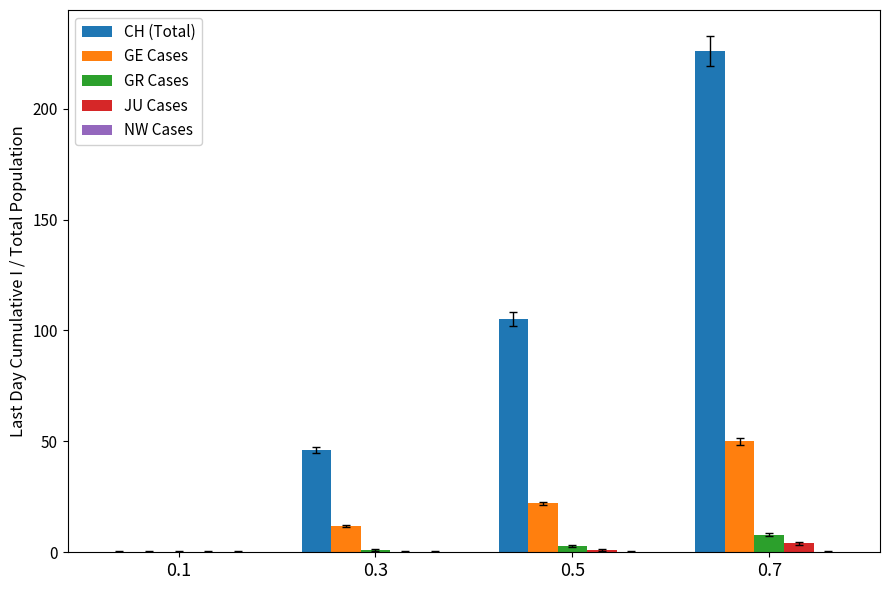

Does the chart contain stacked bars?

No